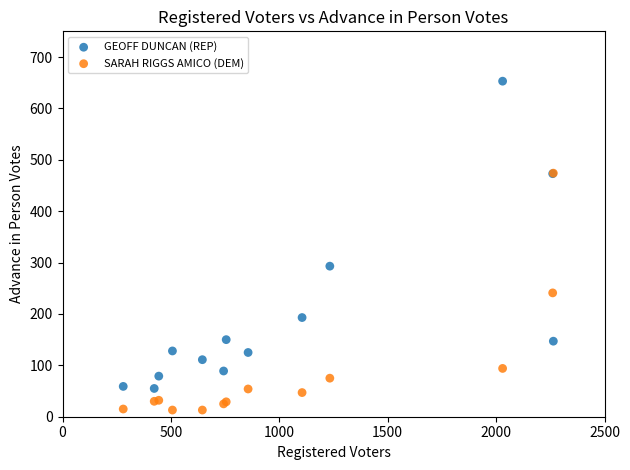

In the GEOFF DUNCAN (REP) series, what Y value is closest to 354?

293